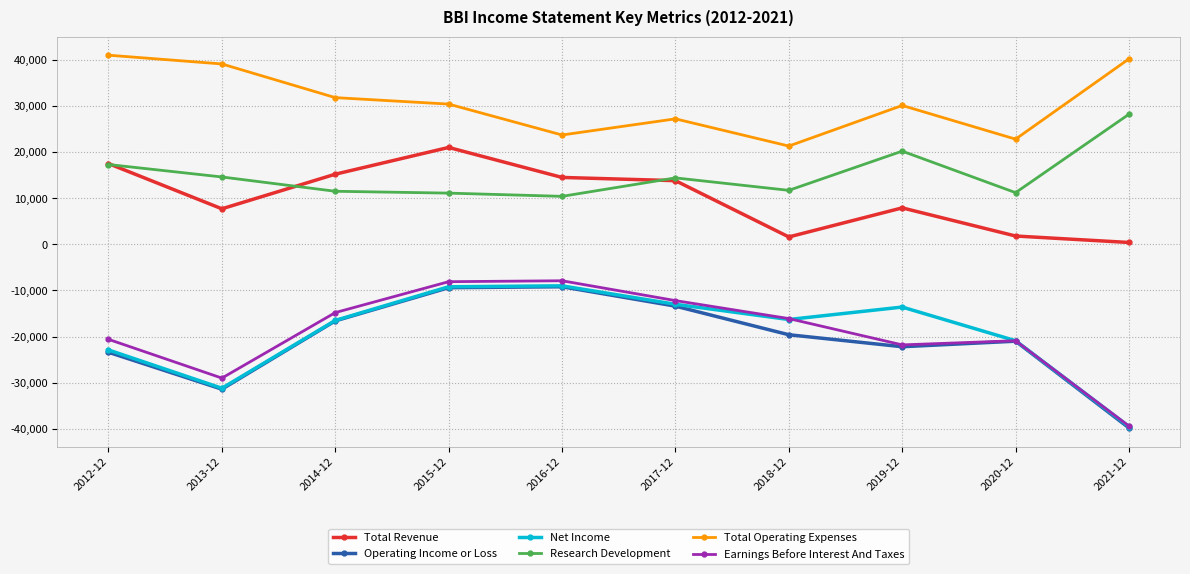

True or false: Earnings Before Interest And Taxes and Total Operating Expenses cross at least once.

False